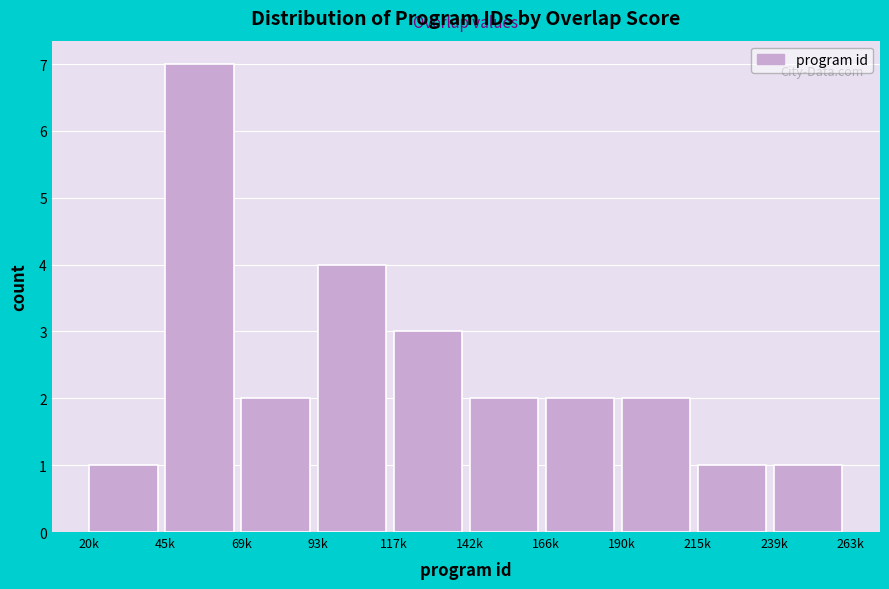

Reading right to left, extract all data points from this chart.

239k=1	215k=1	190k=2	166k=2	142k=2	117k=3	93k=4	69k=2	45k=7	20k=1